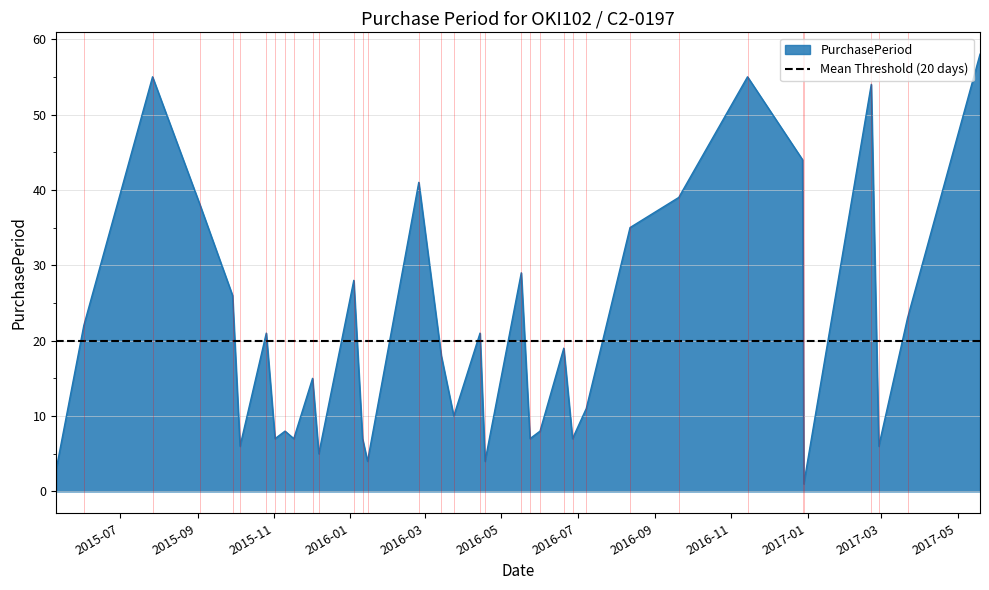

What position from the left is 2016-05-24?

22